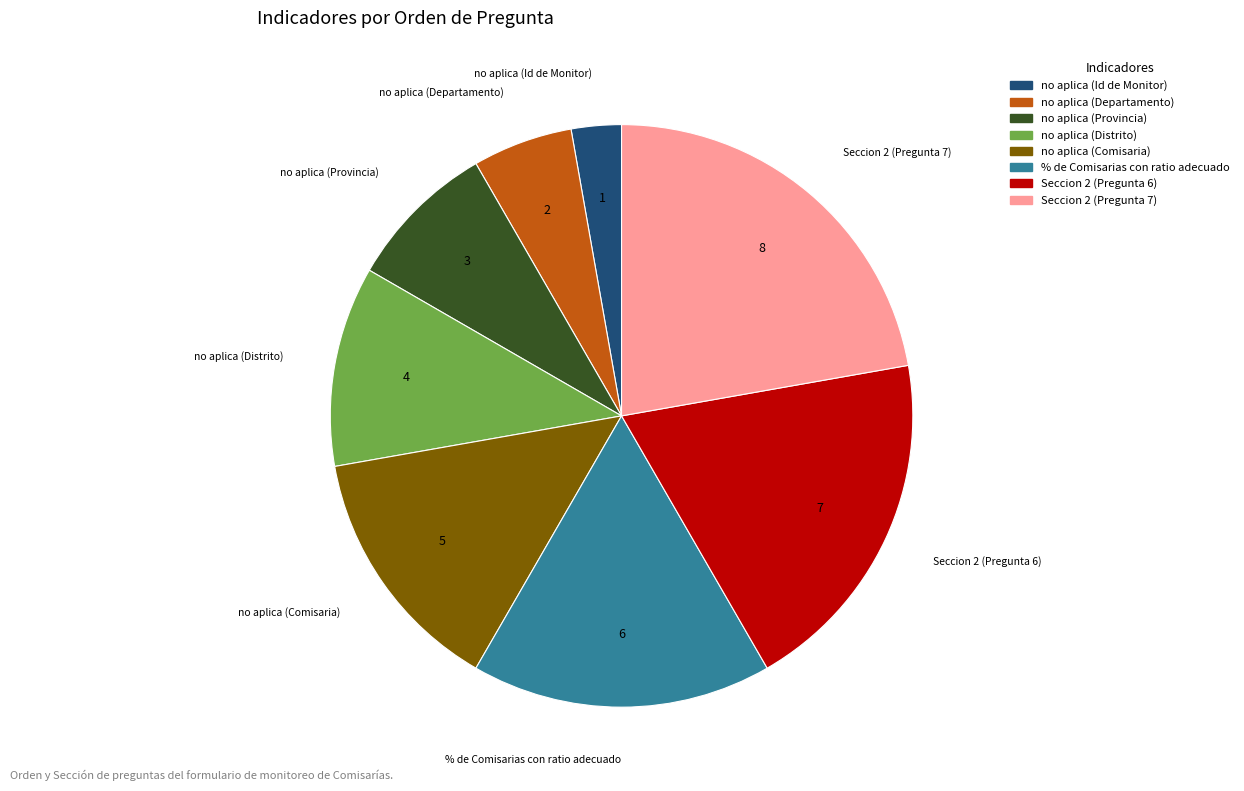

Is there any slice that represents more than half of the pie?

No